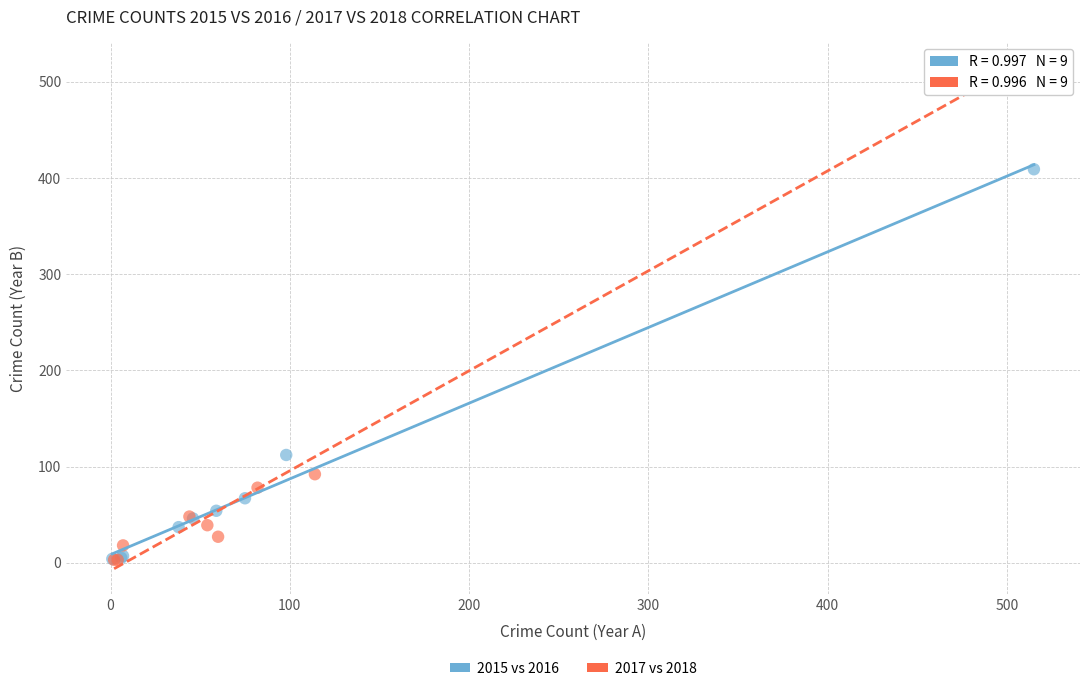

Which series contains the highest Y value?

2017 vs 2018